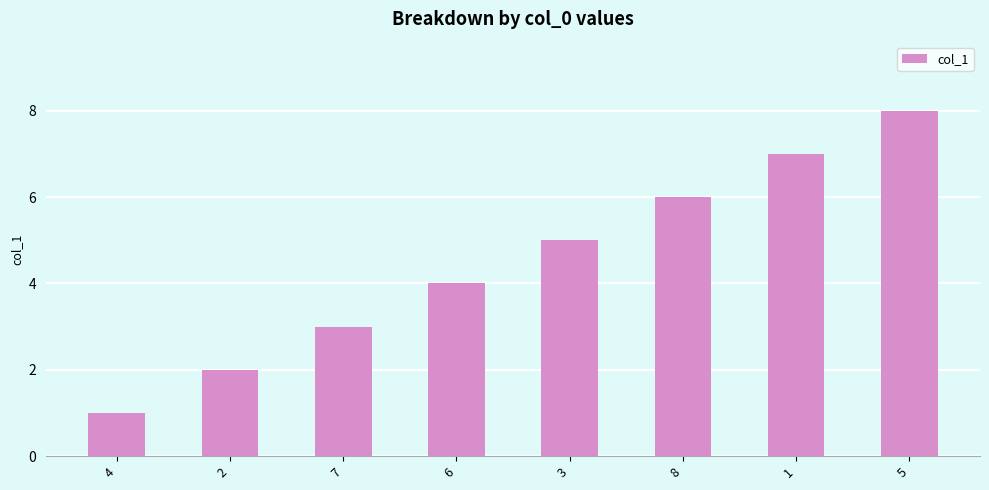

What is the value of the 4th bar from the left?

4